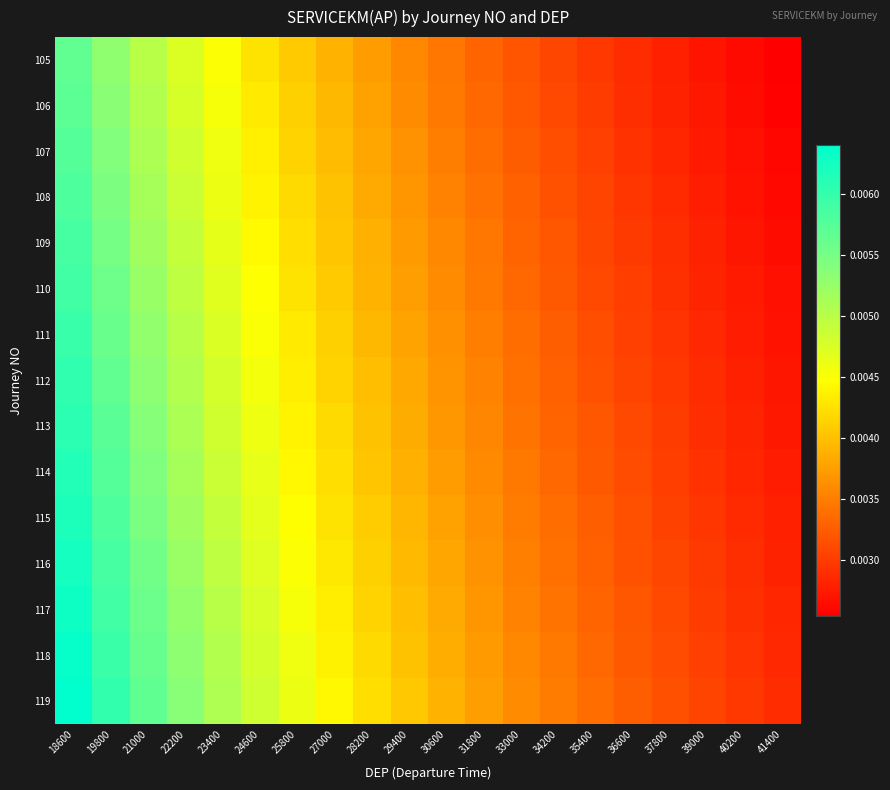

How many categories are shown in the chart?

20